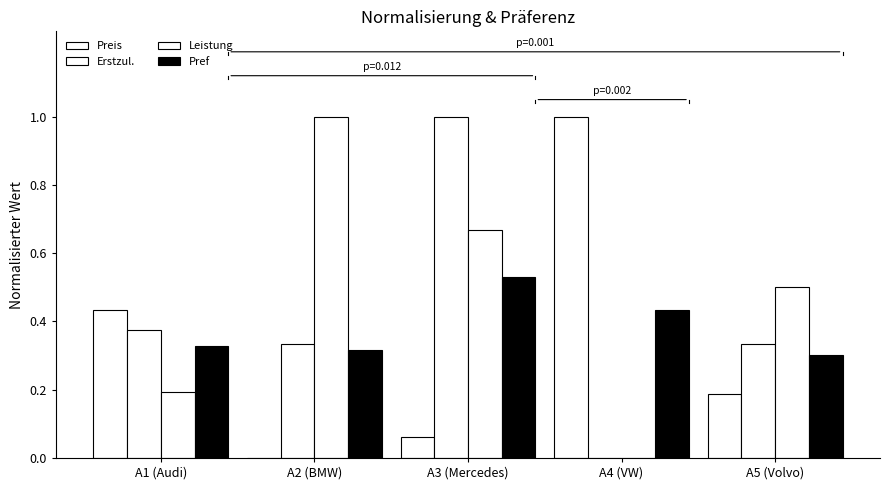

How many Leistung values are between 0 and 1?

5